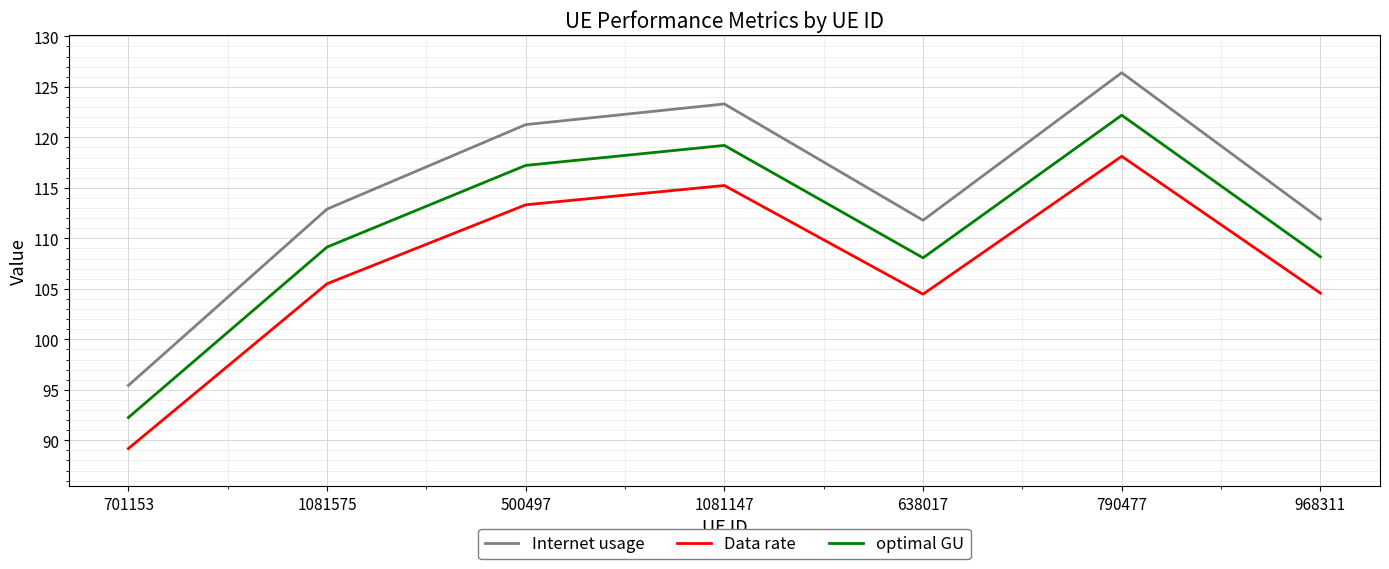

What position from the right is 790477?

2